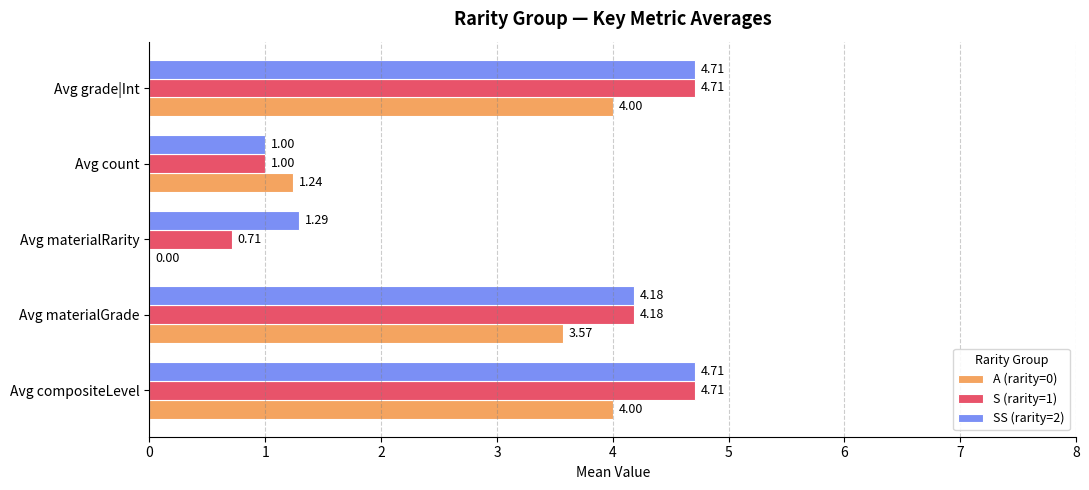

What is the sum of the S (rarity=1) values at Avg materialGrade and Avg grade|Int?

8.9